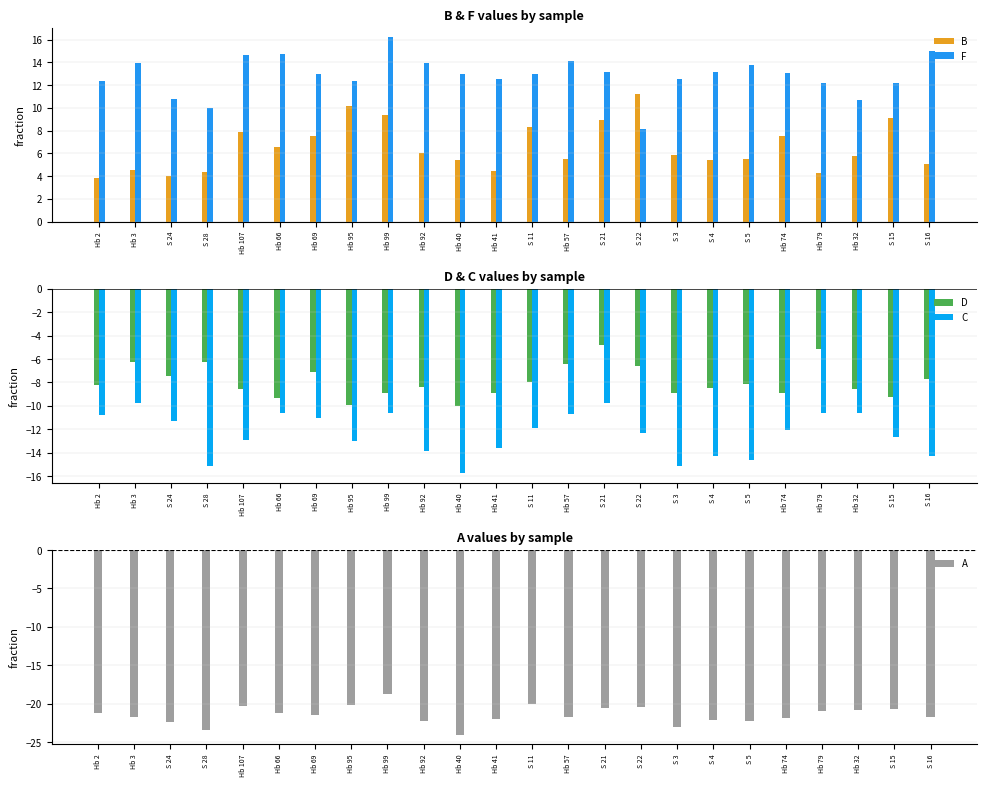

What are all the series names shown in the legend?

B, F, D, C, A